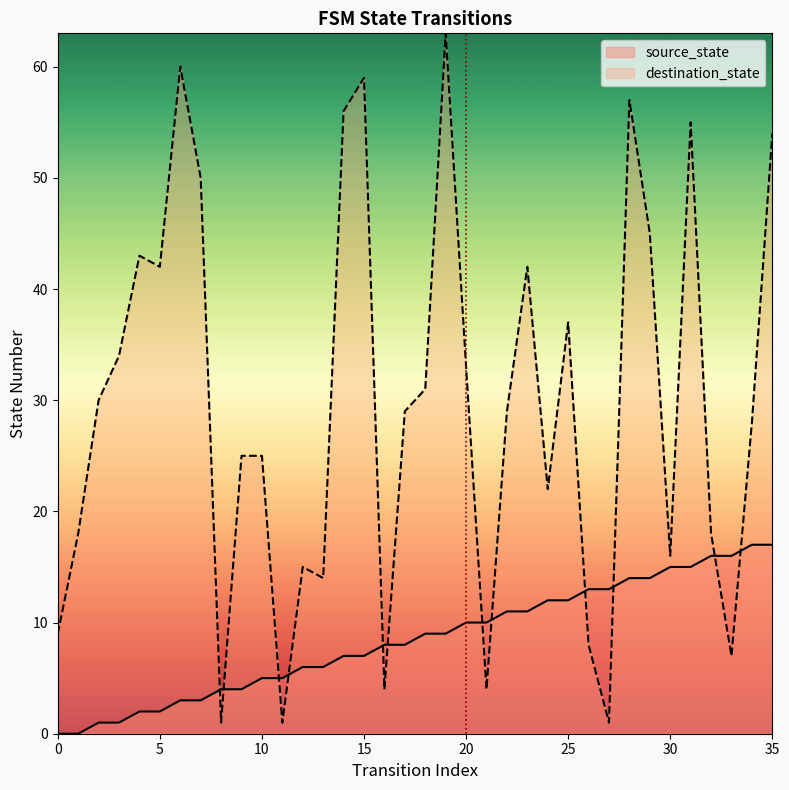

How many lines are shown in the chart?

2